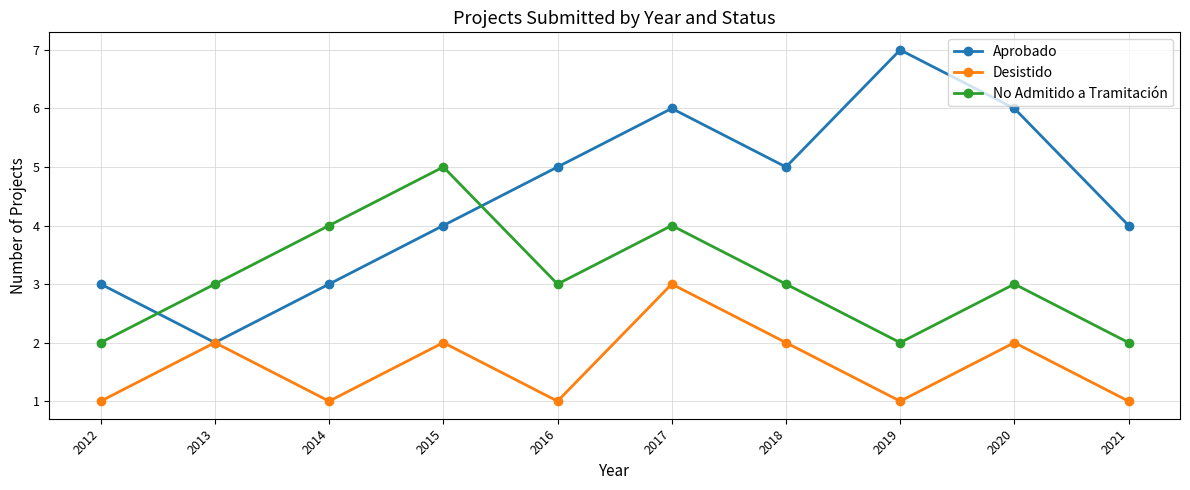

How many times do Aprobado and No Admitido a Tramitación cross each other?

2